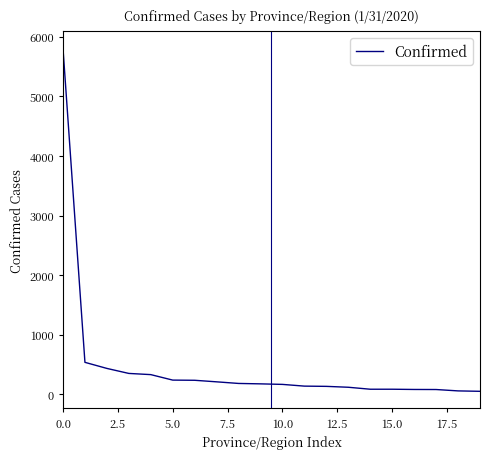

What is the difference between the maximum and minimum values?

5754